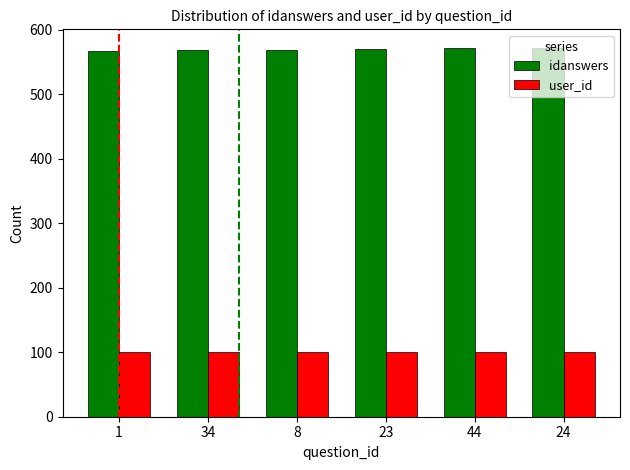

What are all the series names shown in the legend?

idanswers, user_id